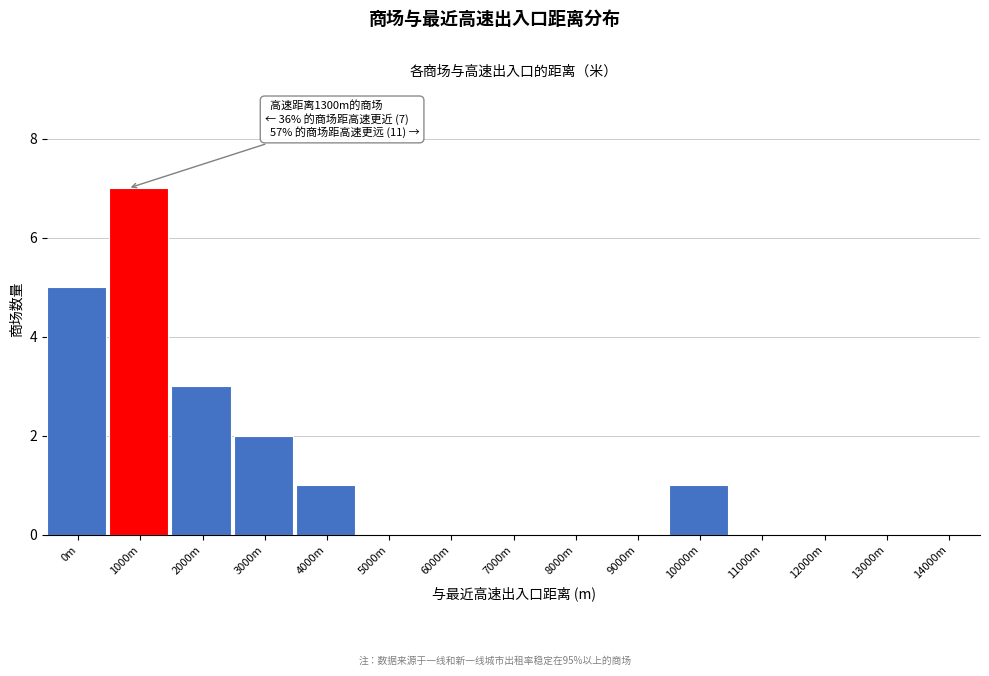

Reading left to right, what are all the values shown in this chart?

0m=5	1000m=7	2000m=3	3000m=2	4000m=1	5000m=0	6000m=0	7000m=0	8000m=0	9000m=0	10000m=1	11000m=0	12000m=0	13000m=0	14000m=0